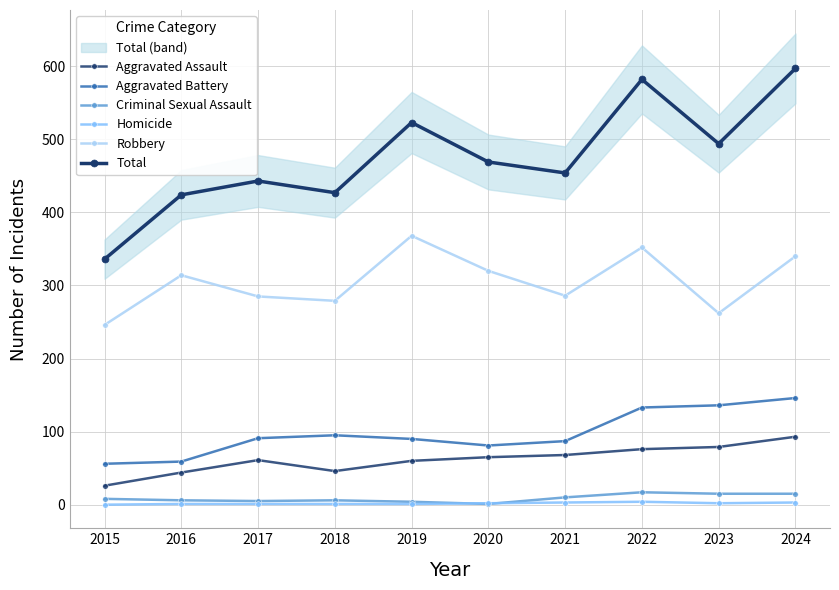

Between 2023 and 2022, which is larger?

2023